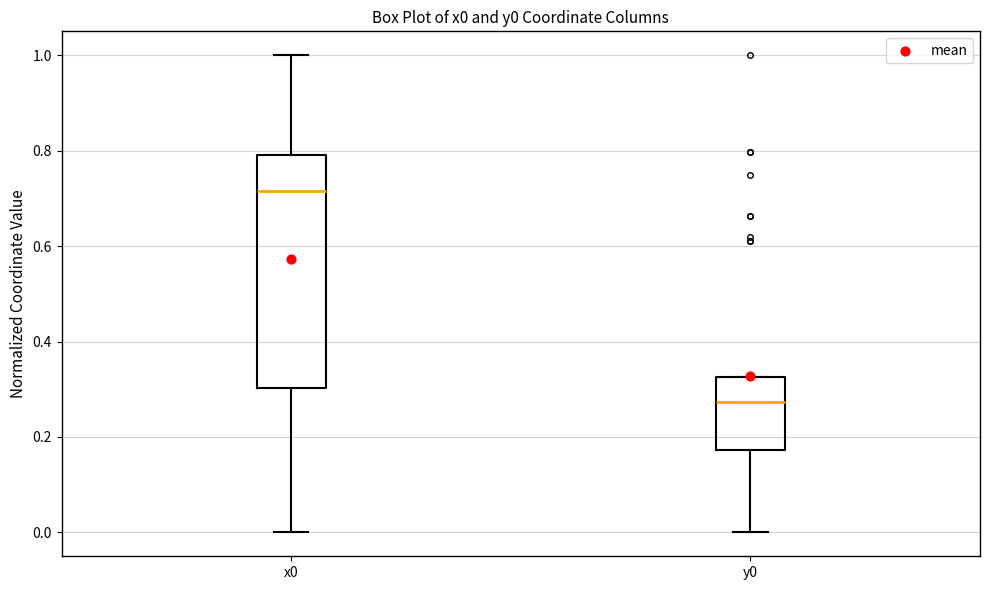

Reading left to right, transcribe this box plot: for each box, give where its median line is, the range the box spans, and where its two whiskers end, as read against the y-axis. The values are not printed on the chart, so give them approximately, as read against the axis.

x0: median 0.72, box 0.30 to 0.80, whiskers 0.00 to 1.00
y0: median 0.28, box 0.18 to 0.32, whiskers 0.00 to 0.32